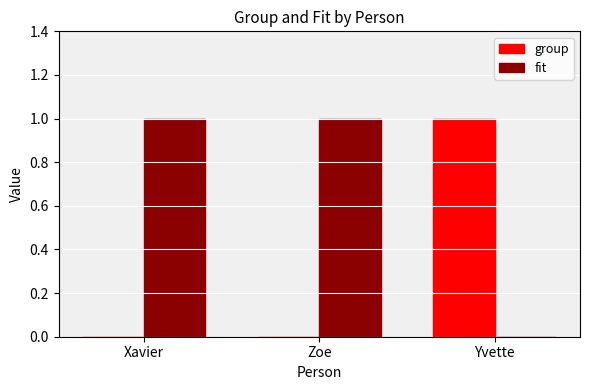

Which series has the largest total across all categories?

fit